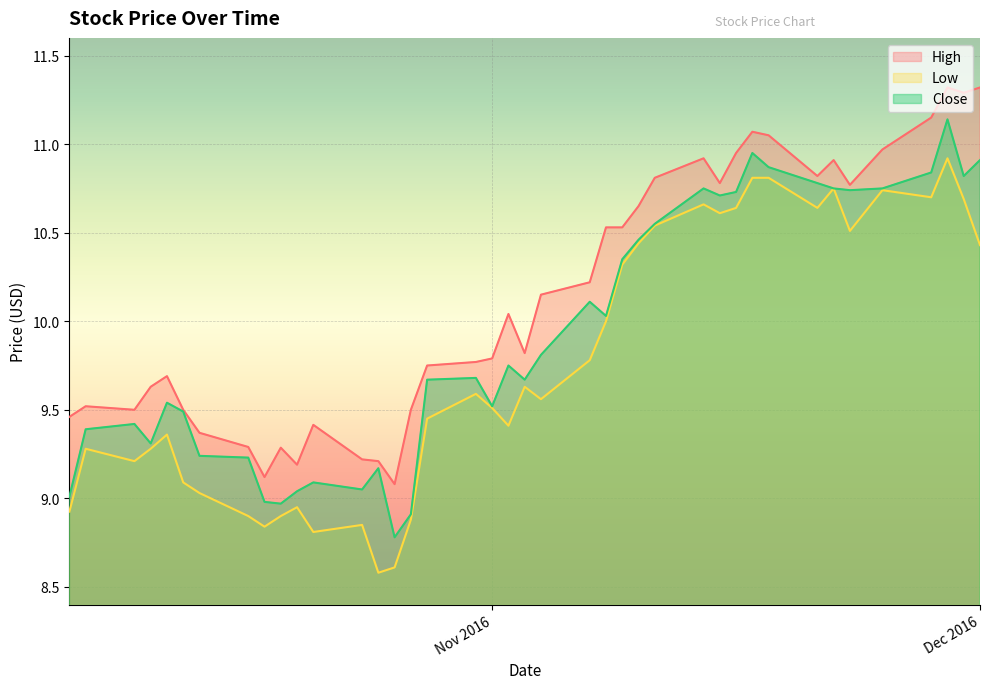

At which label does Close first exceed 9?

2016-10-06